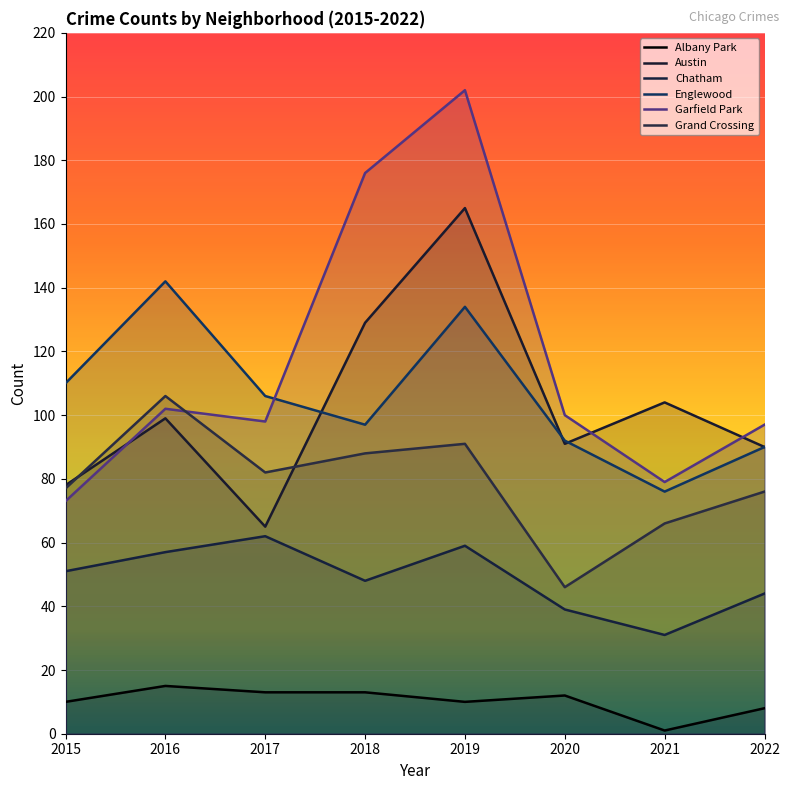

Reading right to left, extract all data points from this chart.

Albany Park: 8	1	12	10	13	13	15	10
Austin: 90	104	91	165	129	65	99	78
Chatham: 44	31	39	59	48	62	57	51
Englewood: 90	76	92	134	97	106	142	110
Garfield Park: 97	79	100	202	176	98	102	73
Grand Crossing: 76	66	46	91	88	82	106	77